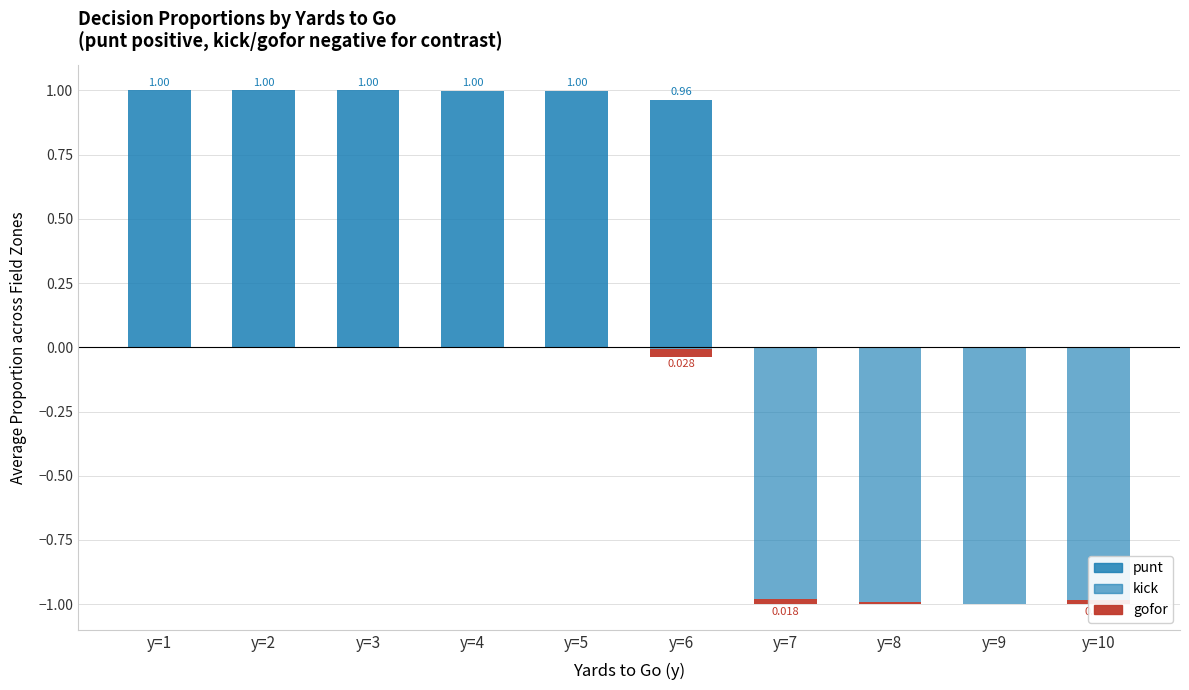

At which category is the sum across all series the highest?

y=1